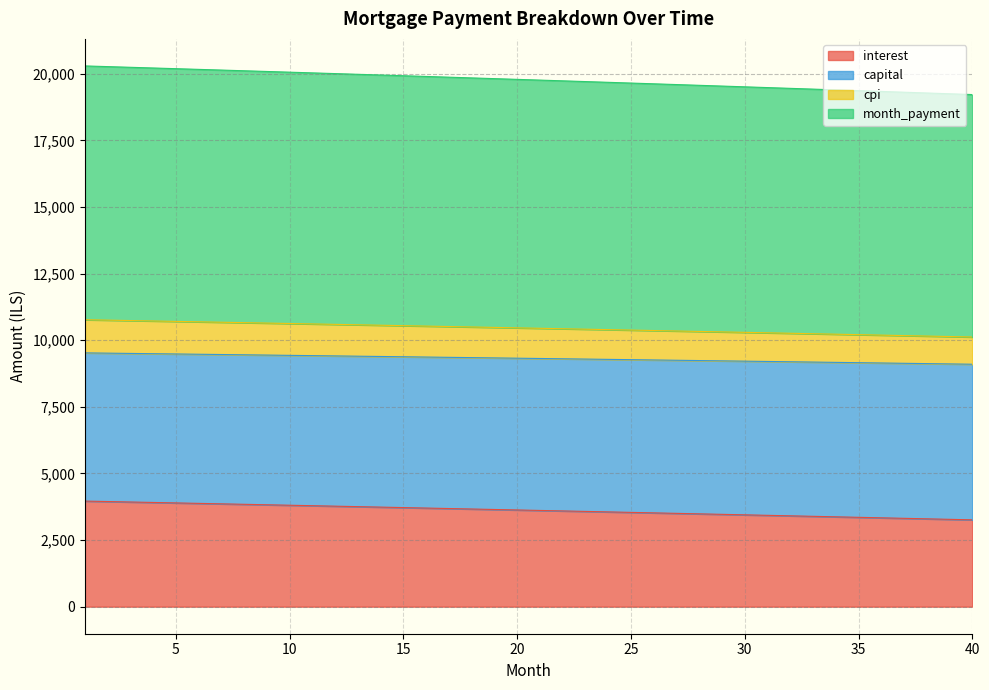

What is the minimum value shown in the chart?

3259.6